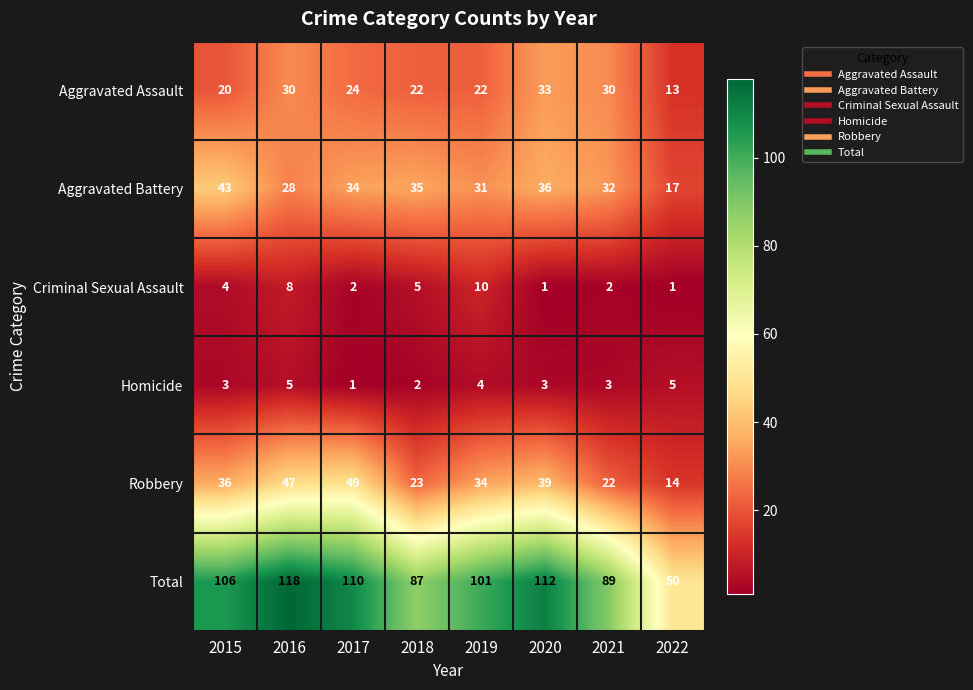

The Homicide series shows 8 at 2016. True or false?

False